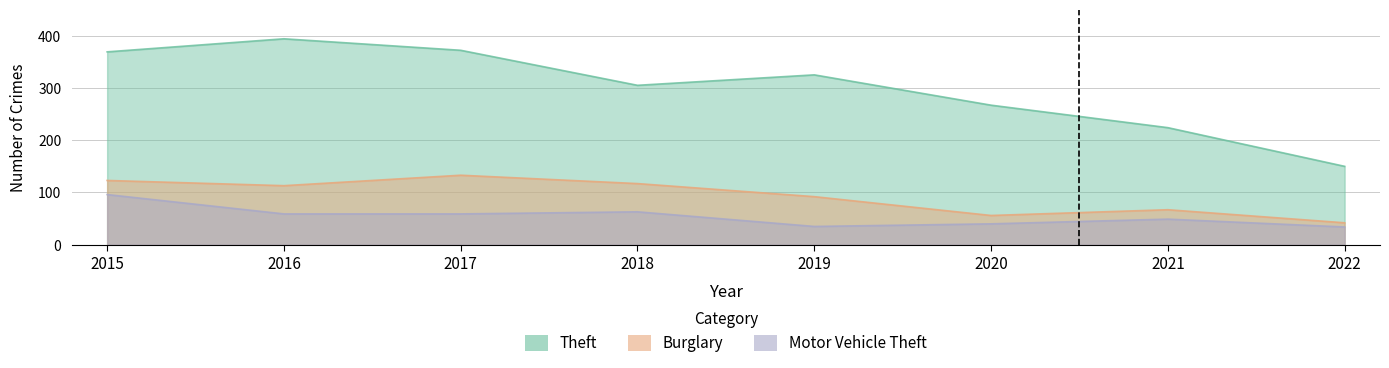

Which label corresponds to the largest value in the chart?

2016